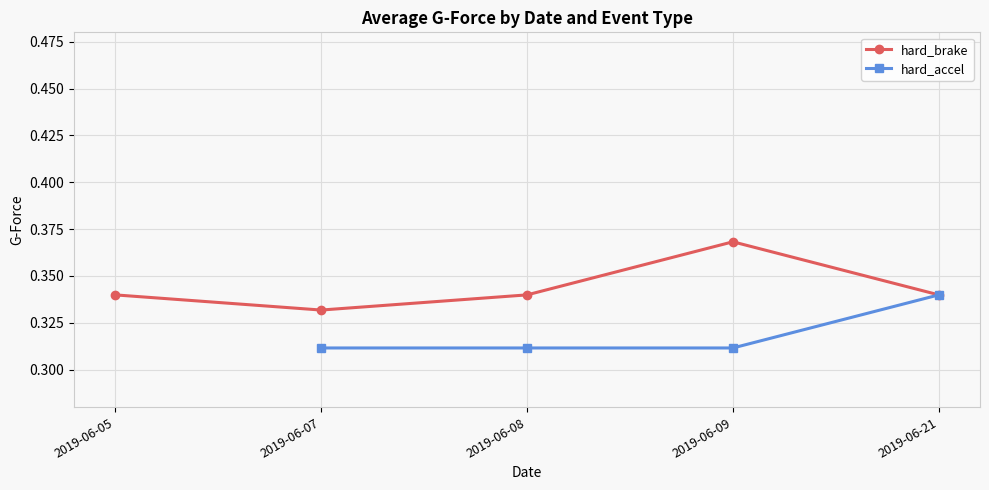

After their last crossing, which series has the higher values: hard_brake or hard_accel?

hard_accel